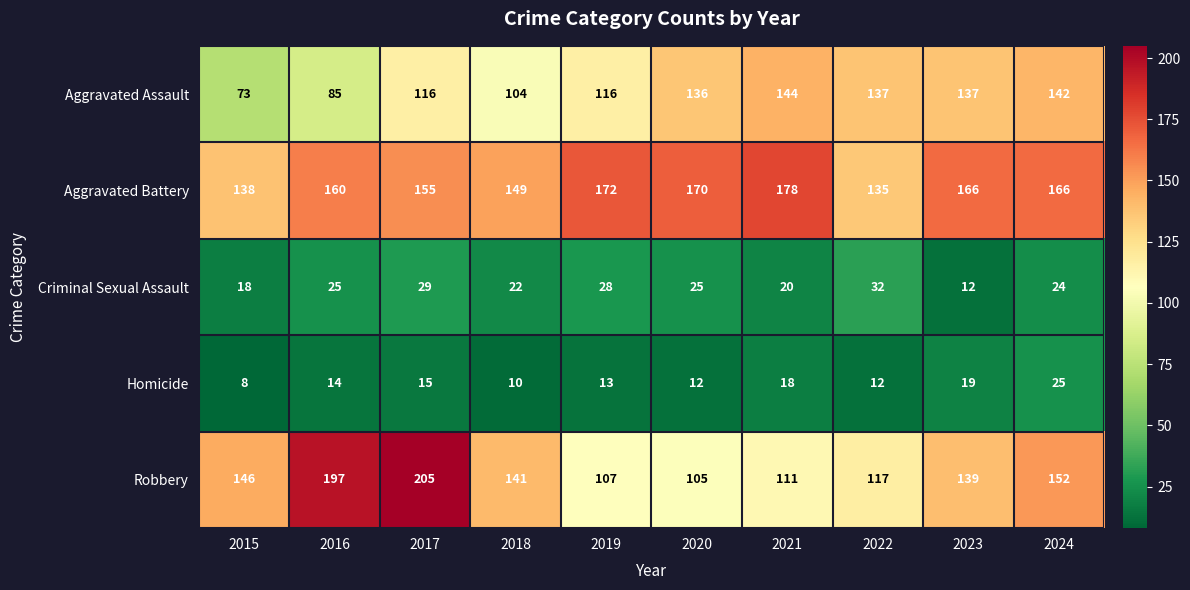

Where does the Robbery series first go above 141?

2015